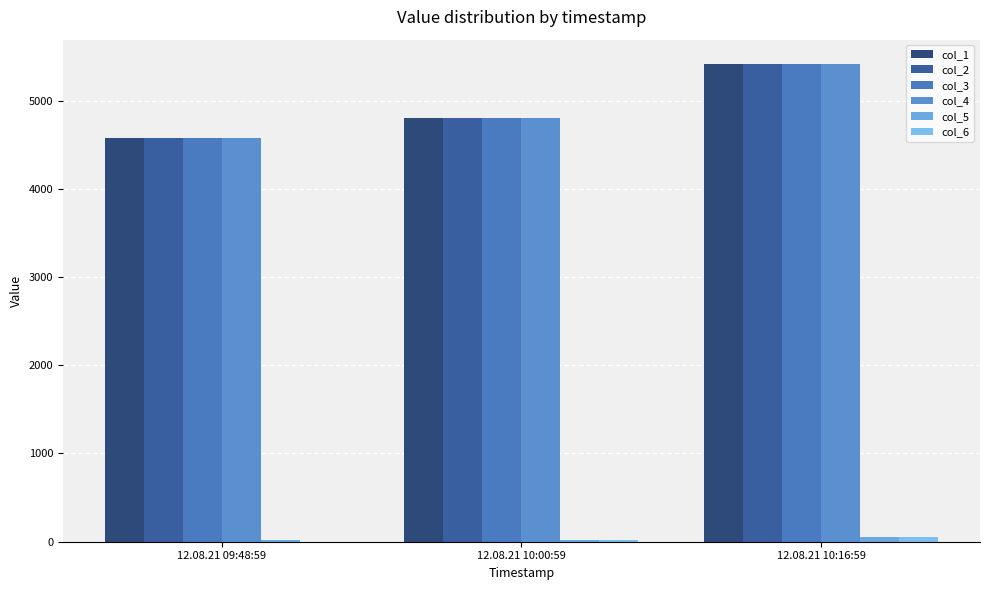

How many groups of bars are there?

3